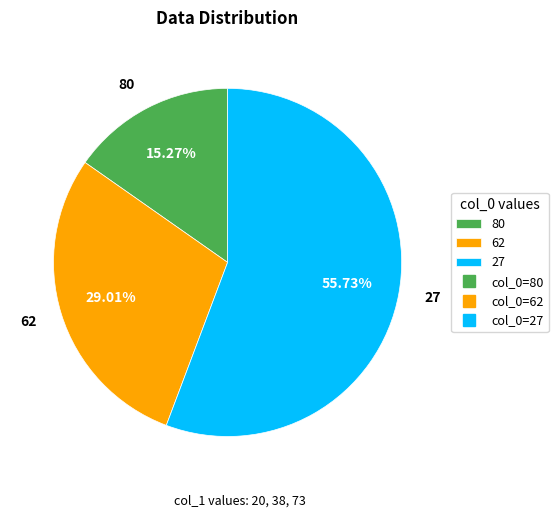

Is there a majority slice in this chart?

Yes